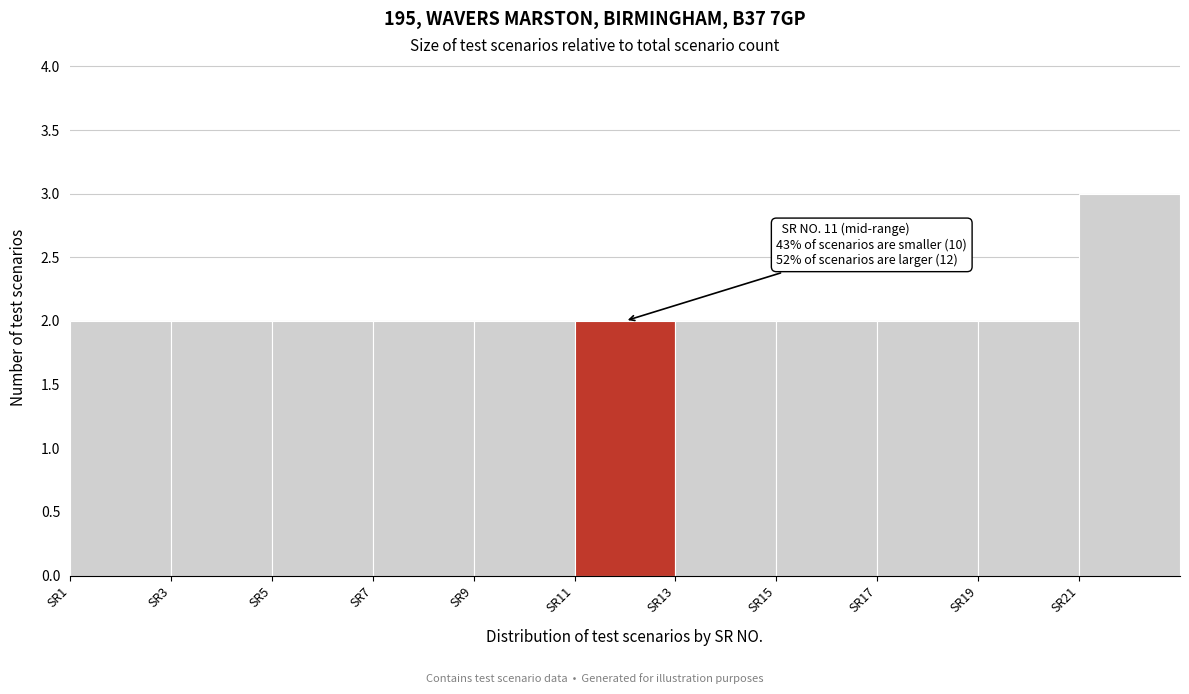

Which range on the x-axis has the tallest bar?

21 to 23